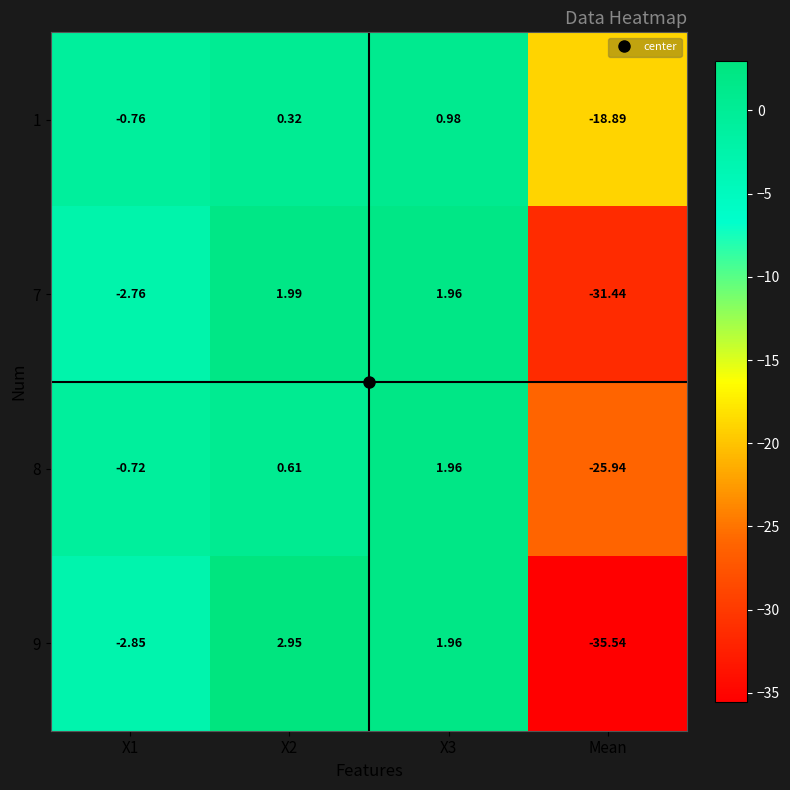

Is the value of 8 at Mean greater than the value of 9 at Mean?

Yes